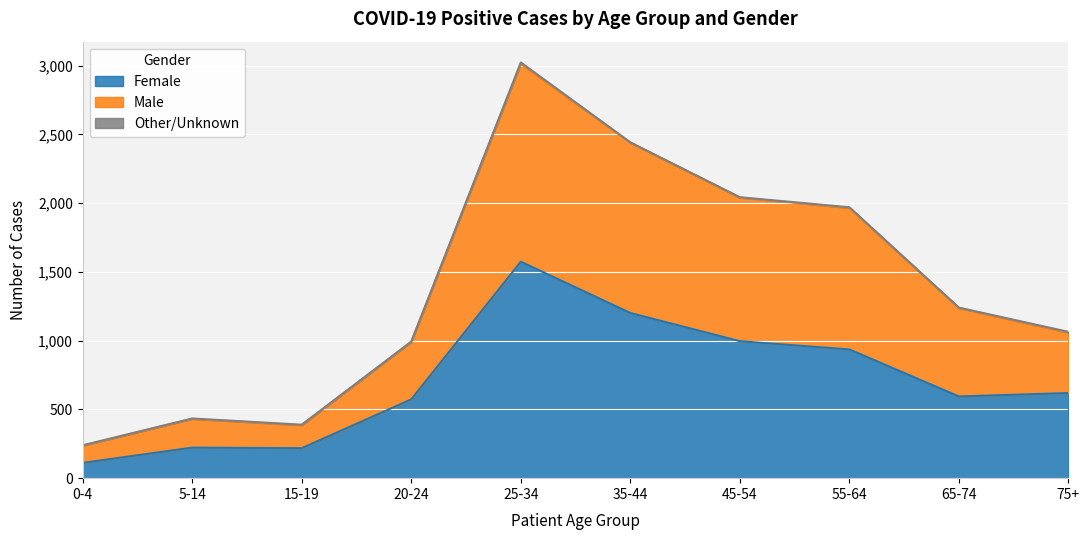

The value of Female at 25-34 is 1574. True or false?

True